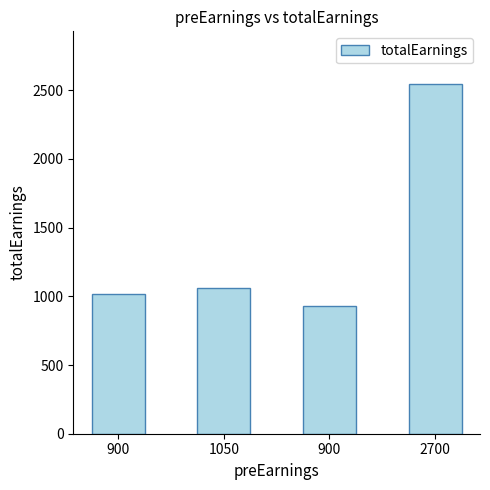

What is the change in value from 1050 to 2700?

+1485.0